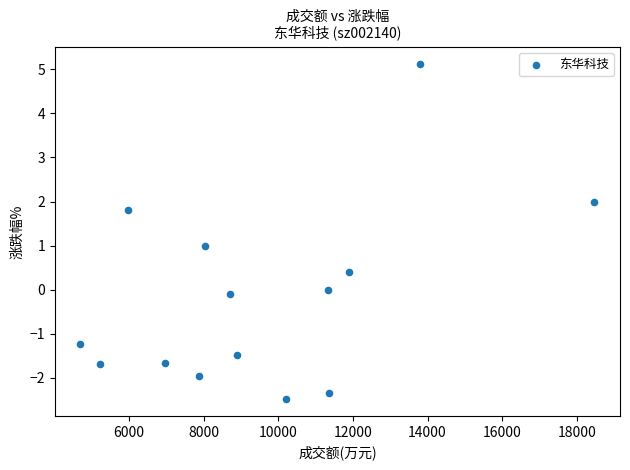

What is the range of X values (max minus min)?

13773.0